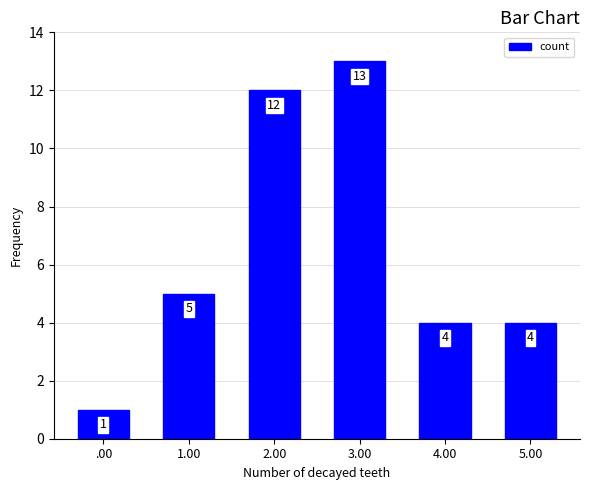

What is the difference between the maximum and minimum values?

12